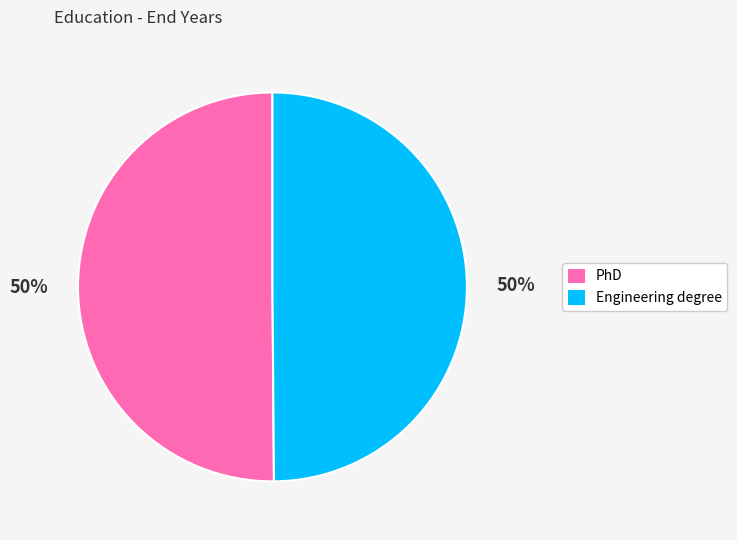

What percentage is the PhD slice, to the nearest percent?

50%